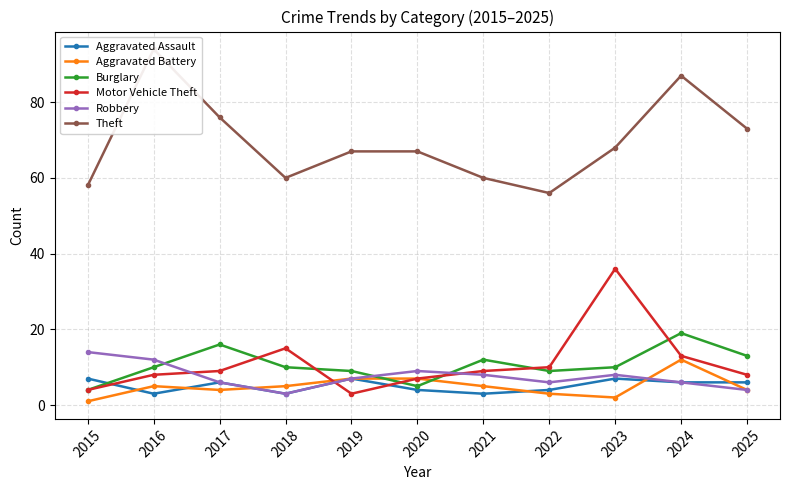

At which label is Robbery closest to 8?

2021